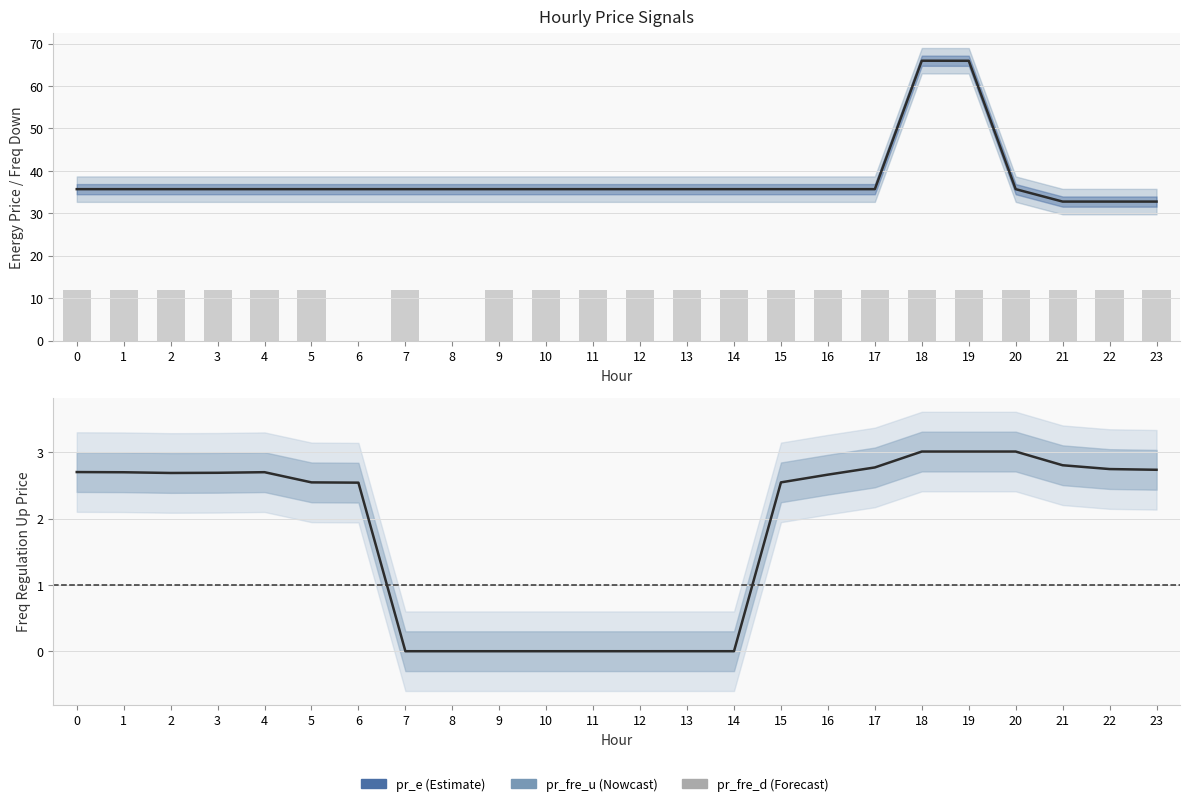

At which label is pr_fre_d closest to 6?

8